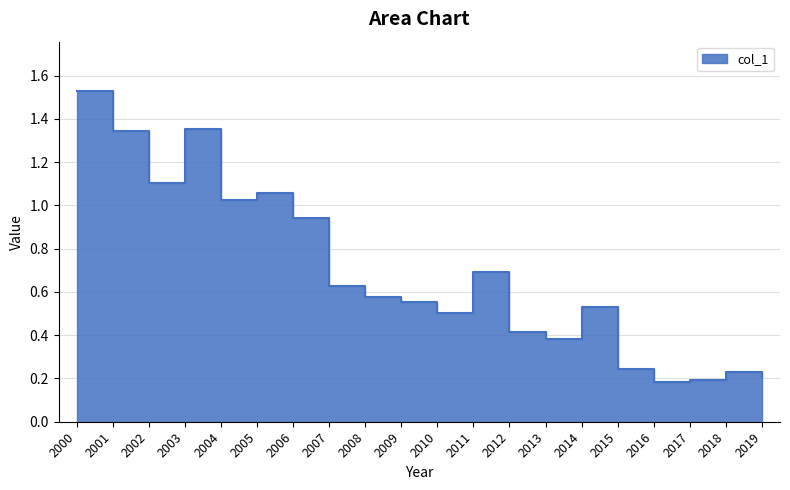

Rank the categories by value from lowest to highest.

2016, 2017, 2019, 2018, 2015, 2013, 2012, 2010, 2014, 2009, 2008, 2007, 2011, 2006, 2004, 2005, 2002, 2001, 2003, 2000